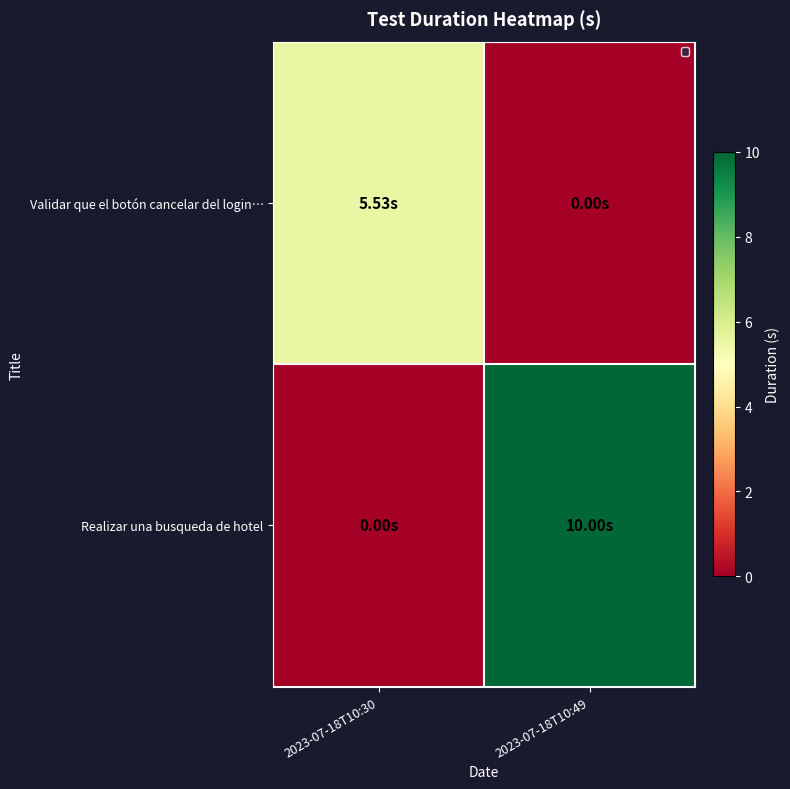

The value of Validar que el botón cancelar del login… at 2023-07-18T10:49 is 0.0. True or false?

True